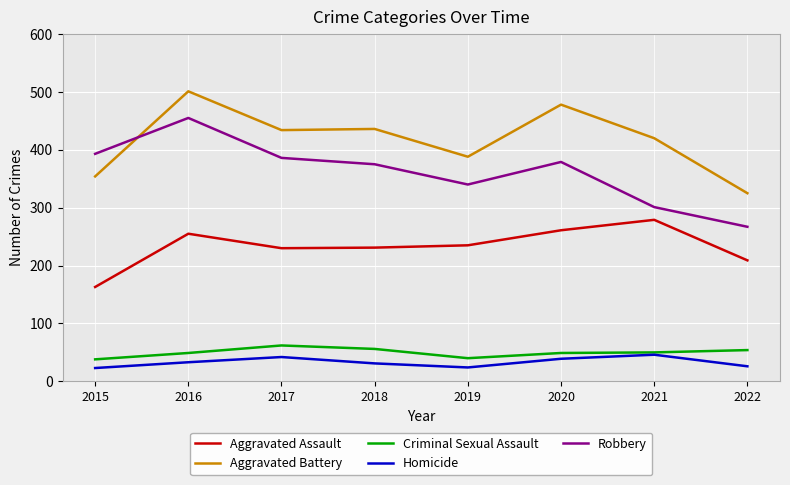

What is the lowest value of the Criminal Sexual Assault series?

38